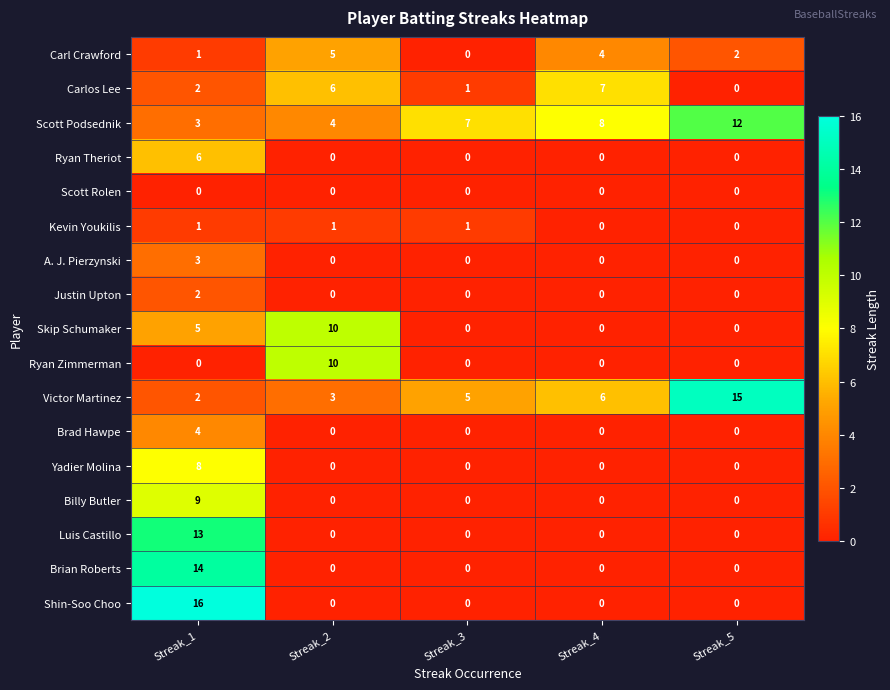

How many categories are shown in the chart?

5